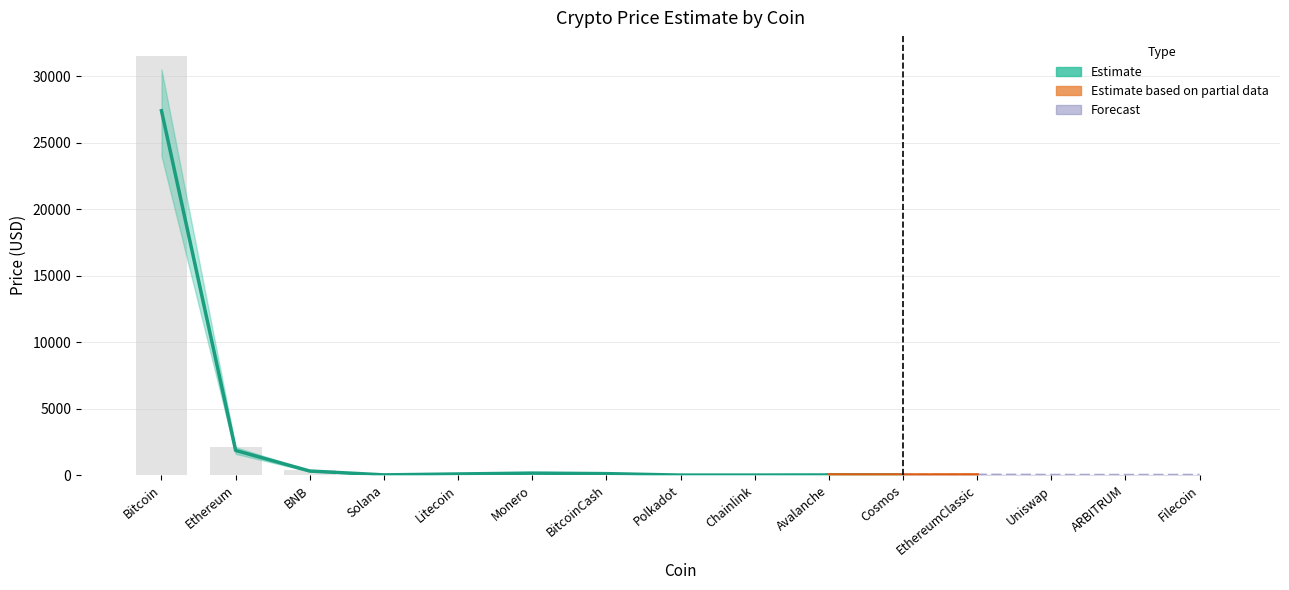

How many data points in Lower are less than 15?

7